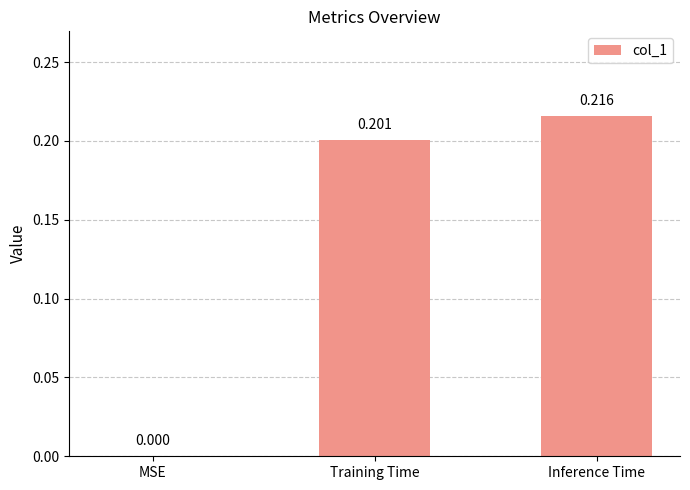

Which has a higher value, MSE or Training Time?

Training Time